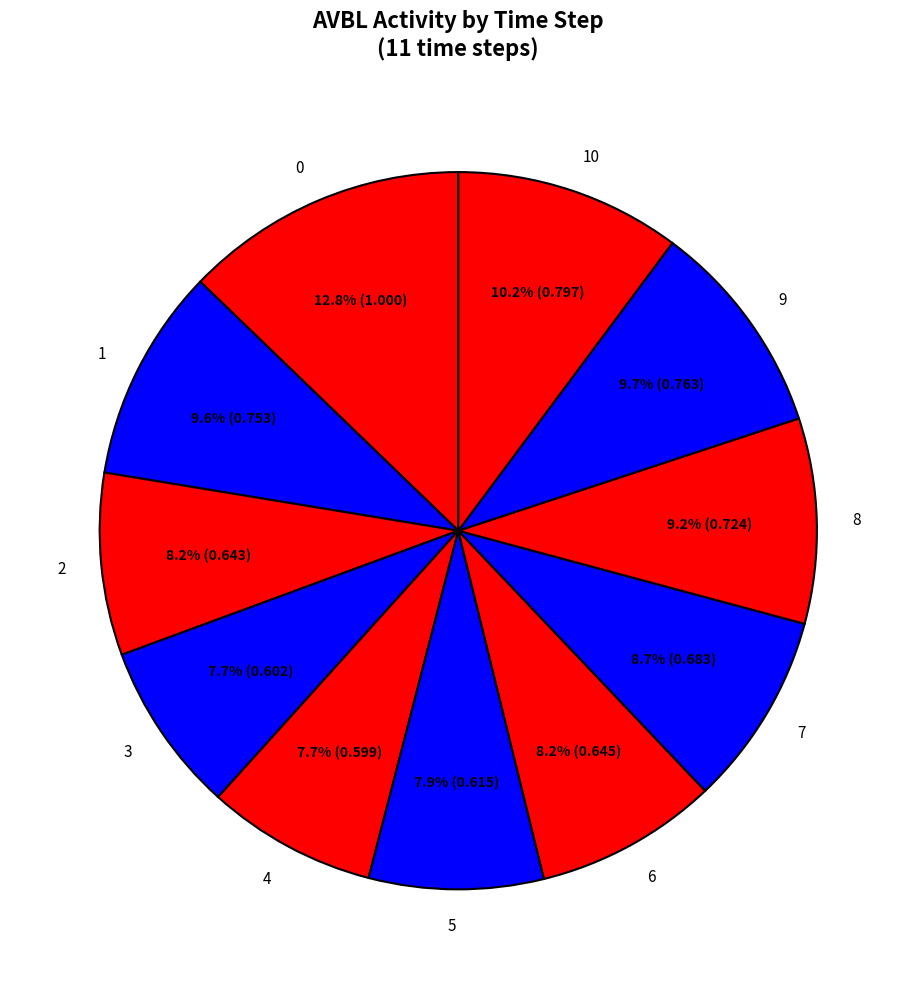

To the nearest percent, what is the average slice percentage?

9%